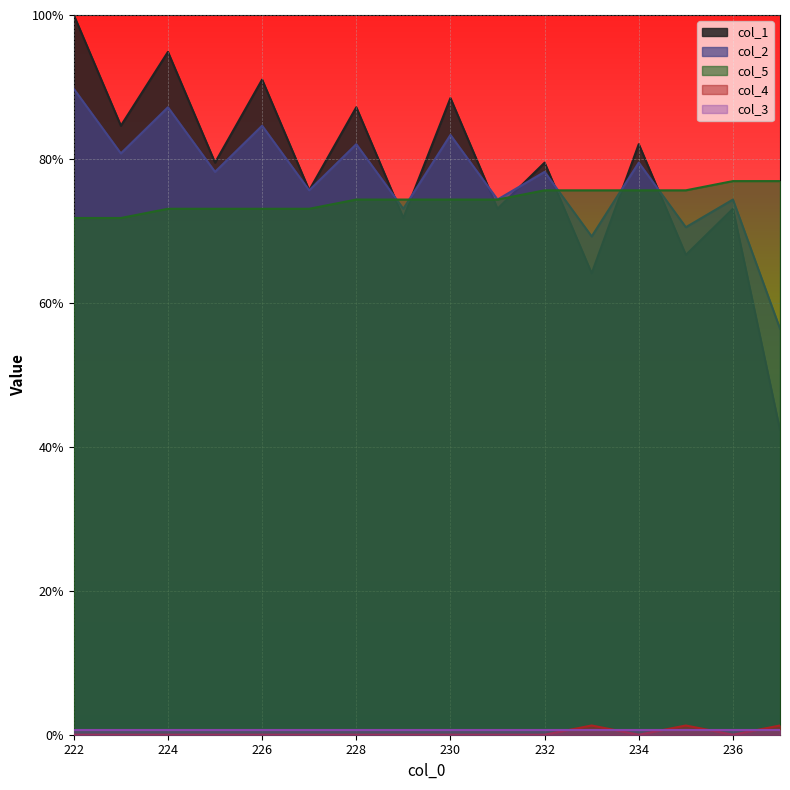

Which series has the largest total across all categories?

col_1